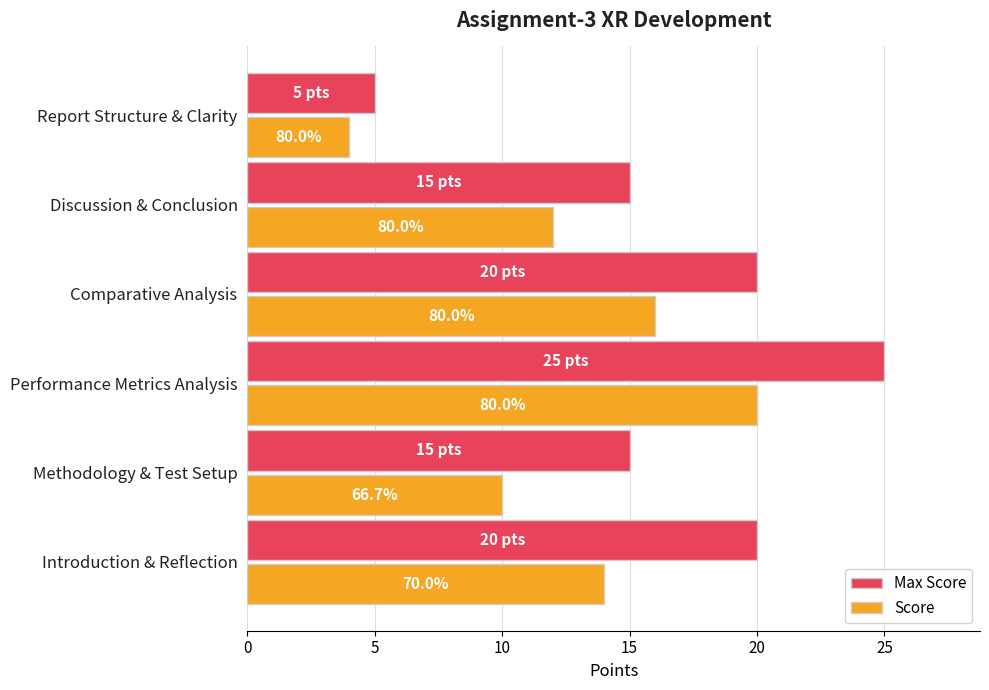

Which series has the largest total across all categories?

Max Score